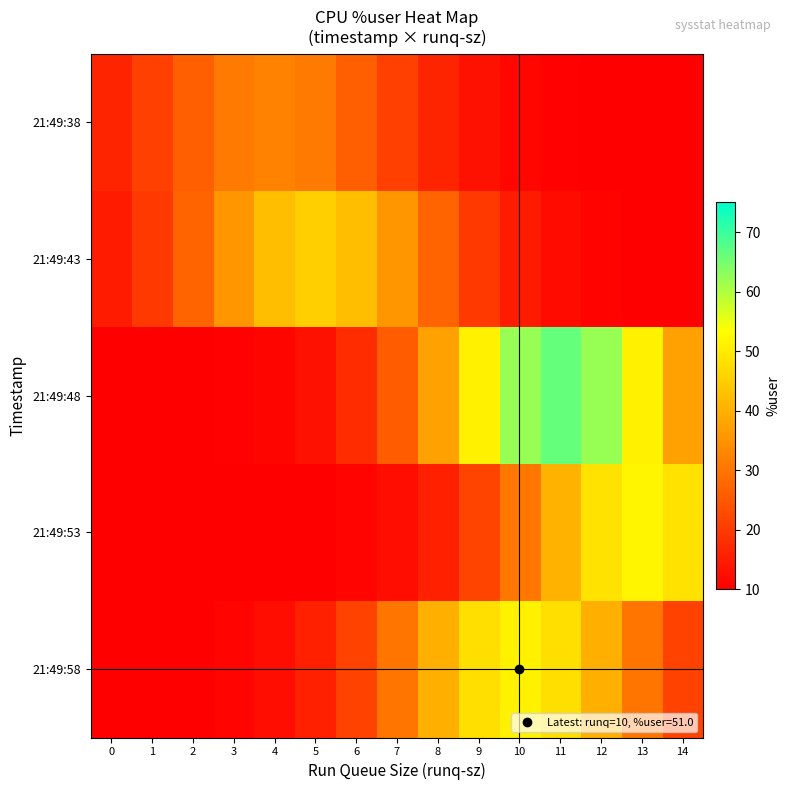

Between 2 and 11, which is larger?

2